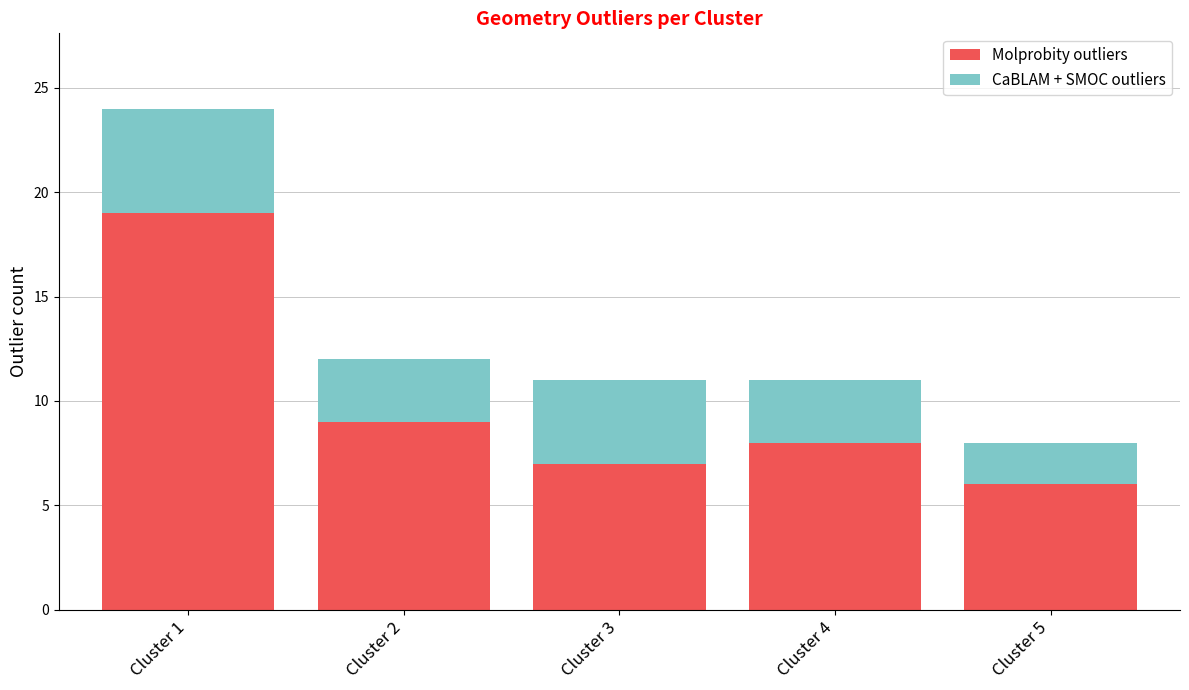

The Molprobity outliers series shows 28 at Cluster 1. True or false?

False